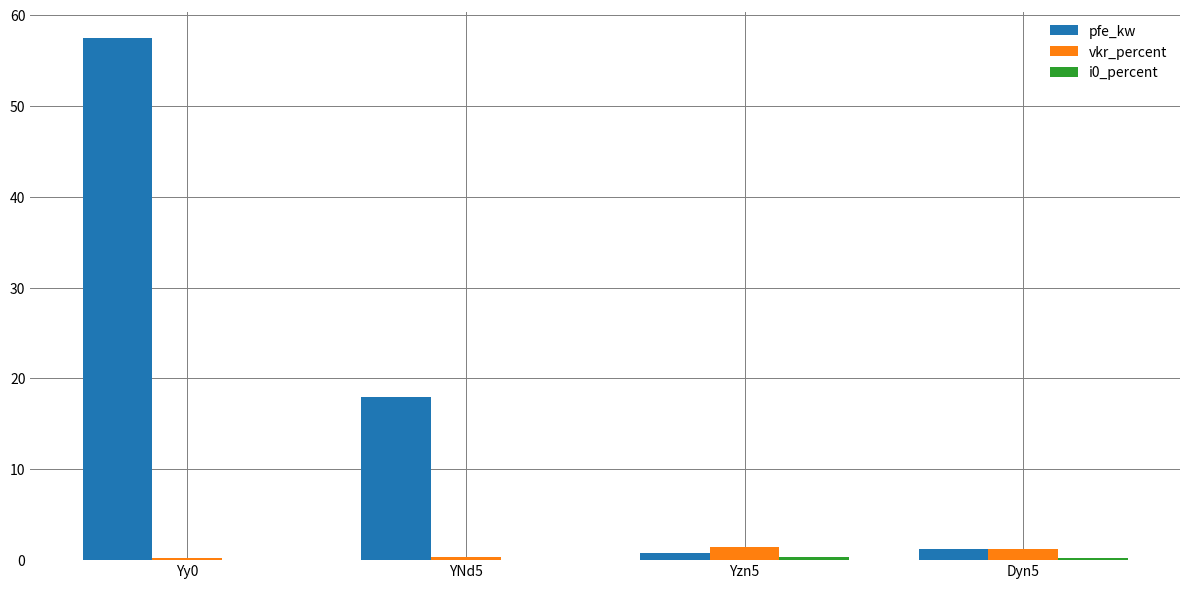

How many distinct data groups are displayed?

3